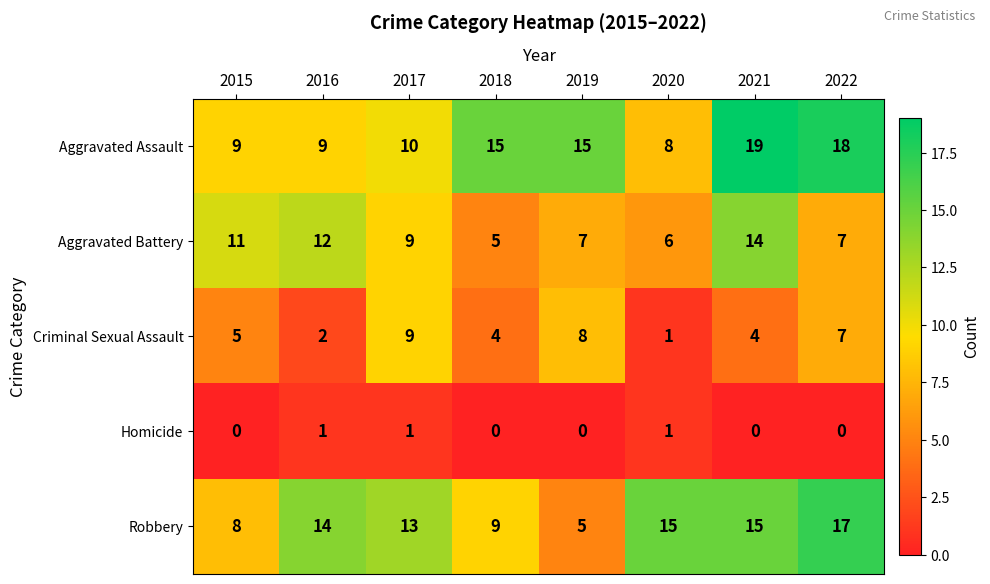

What value does the Aggravated Assault series have at 2021?

19